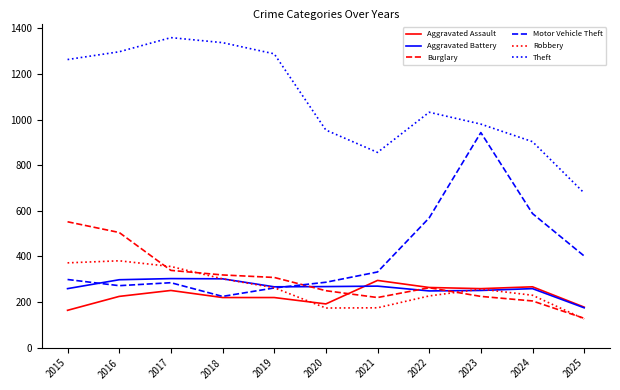

In Motor Vehicle Theft, how many points are lower than both neighbors (excluding endpoints)?

2